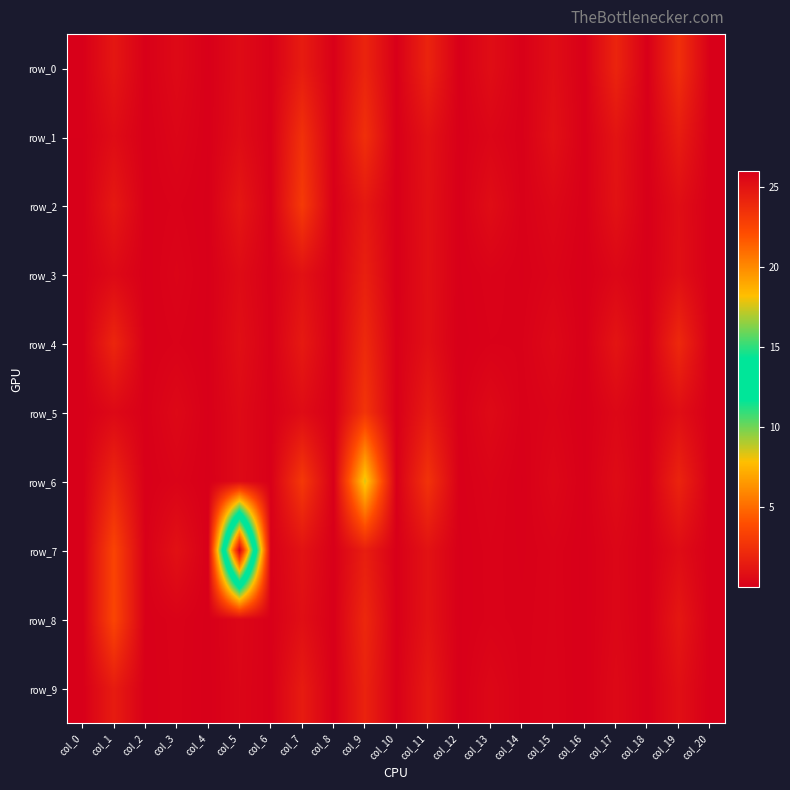

Reading right to left, list all the values displayed in this chart.

row_0: 0.1	2.5	0.1	2.0	0.1	0.8	0.2	0.8	0.1	1.9	0.1	1.9	0.1	1.5	0.2	0.7	0.1	0.6	0.1	1.3	0.1
row_1: 0.1	1.6	0.1	1.1	0.1	0.9	0.1	0.4	0.1	1.0	0.1	2.5	0.1	2.6	0.1	0.7	0.1	0.4	0.1	0.7	0.1
row_2: 0.1	0.8	0.1	1.0	0.1	0.5	0.2	0.8	0.1	1.0	0.1	1.3	0.1	3.0	0.1	1.3	0.1	0.2	0.1	1.4	0.1
row_3: 0.1	0.9	0.1	0.5	0.1	0.3	0.1	0.3	0.1	0.9	0.1	1.7	0.1	1.0	0.1	0.7	0.1	0.3	0.1	0.6	0.1
row_4: 0.1	2.2	0.1	1.2	0.1	0.6	0.2	0.2	0.1	0.9	0.1	2.2	0.1	1.4	0.1	0.9	0.1	0.2	0.1	2.0	0.1
row_5: 0.1	0.8	0.1	0.5	0.1	0.3	0.2	0.6	0.1	1.5	0.1	2.7	0.1	0.7	0.1	0.6	0.1	0.5	0.1	0.6	0.1
row_6: 0.1	1.9	0.1	0.7	0.1	0.5	0.1	0.3	0.1	2.7	0.1	8.4	0.1	2.9	0.1	0.6	0.1	0.3	0.1	2.0	0.1
row_7: 0.1	0.7	0.1	0.4	0.1	0.3	0.1	0.2	0.1	1.0	0.1	1.6	0.1	1.1	0.1	26.0	0.1	1.0	0.1	3.5	0.1
row_8: 0.1	1.3	0.1	0.5	0.1	0.3	0.2	0.2	0.1	1.1	0.1	2.1	0.1	0.9	0.1	0.5	0.1	0.3	0.1	3.6	0.1
row_9: 0.1	0.9	0.1	0.6	0.1	0.3	0.2	0.5	0.1	1.4	0.1	1.9	0.1	1.5	0.1	0.4	0.1	0.2	0.1	1.5	0.1